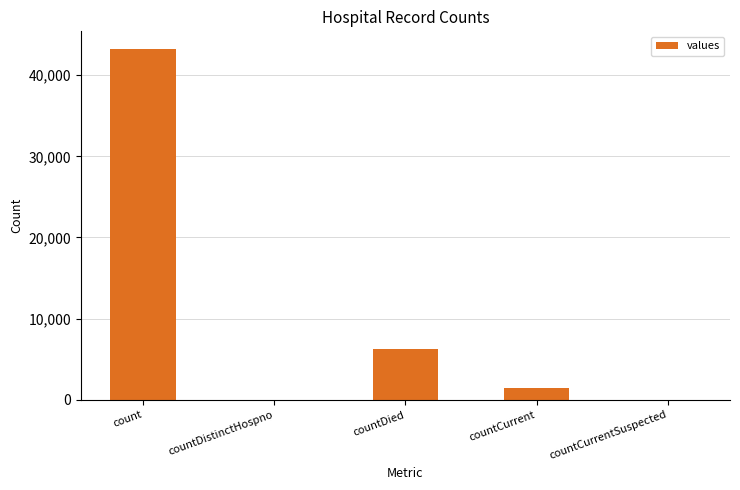

How many series are shown in this chart?

1